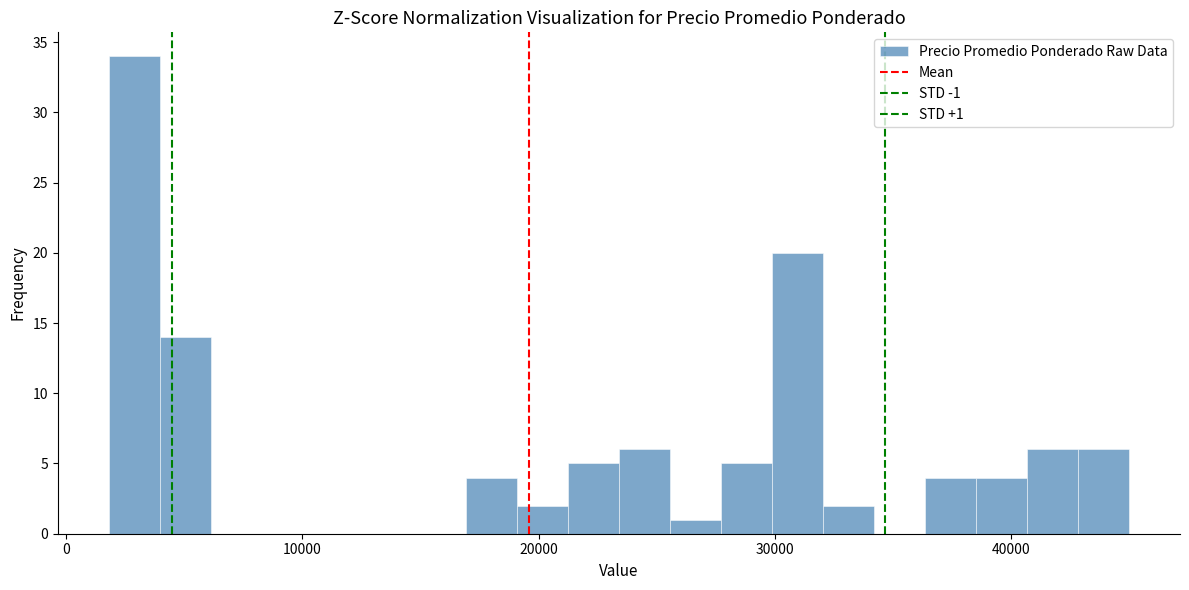

Read against the x-axis, roughly where is the centre of the tallest bar?

3000